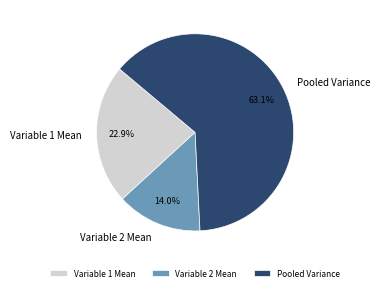

What is the majority slice?

Pooled Variance